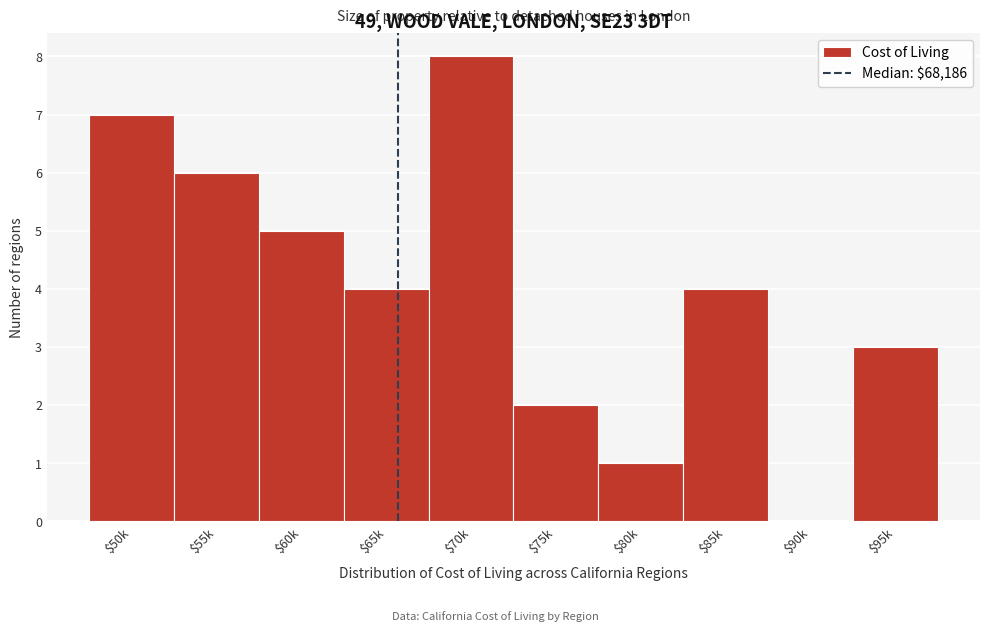

What value does the data have at $50k?

7